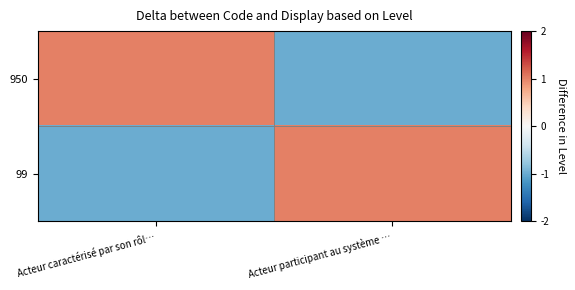

What is the greatest value displayed?

1